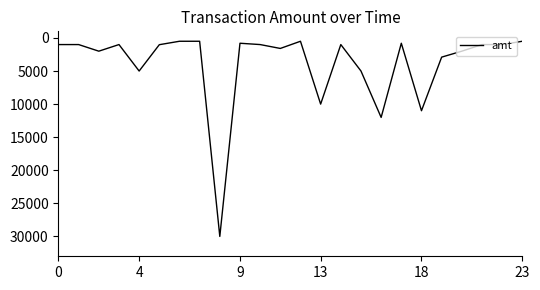

What is the greatest value displayed?

30000